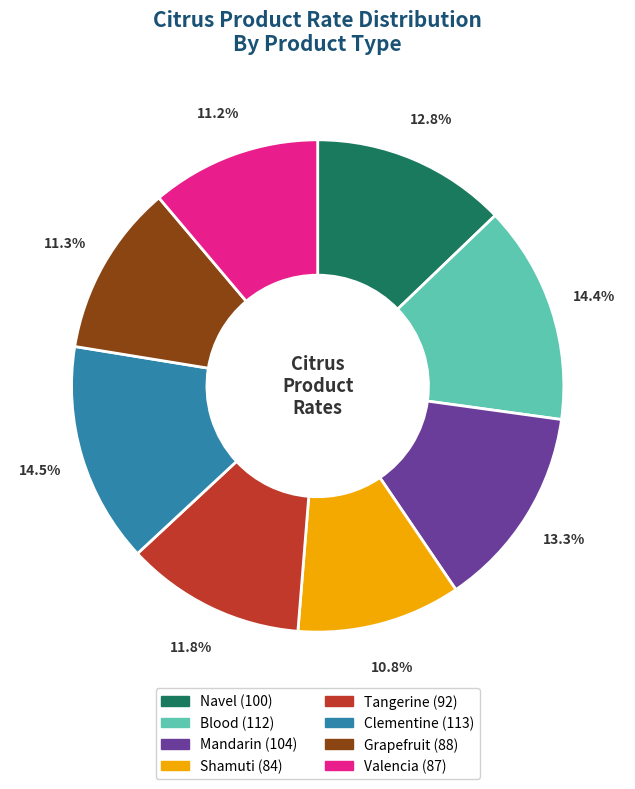

Which has a higher value, Navel or Clementine?

Clementine